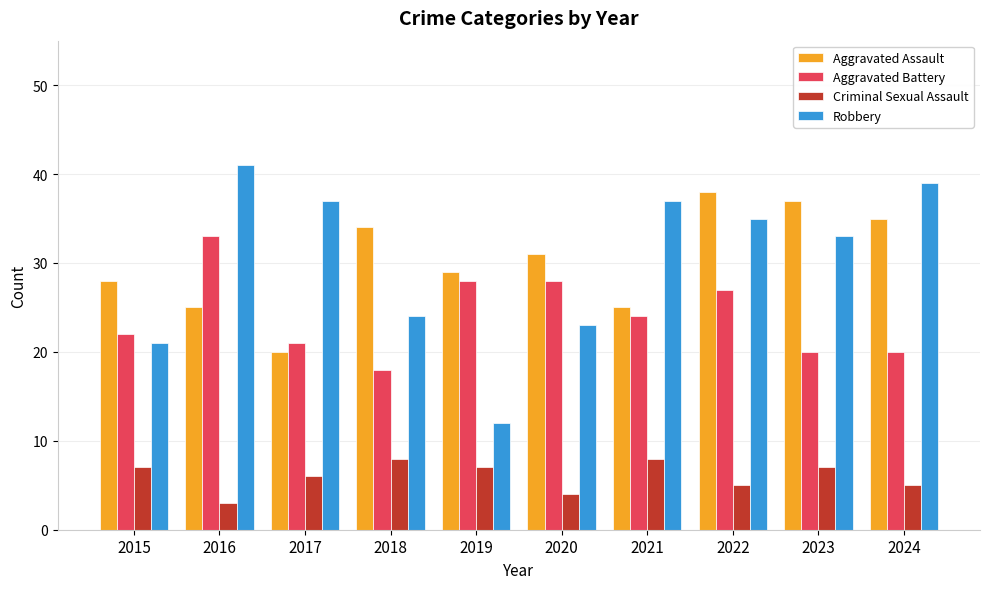

What is the value of the Robbery bar at the 4th from the left?

24